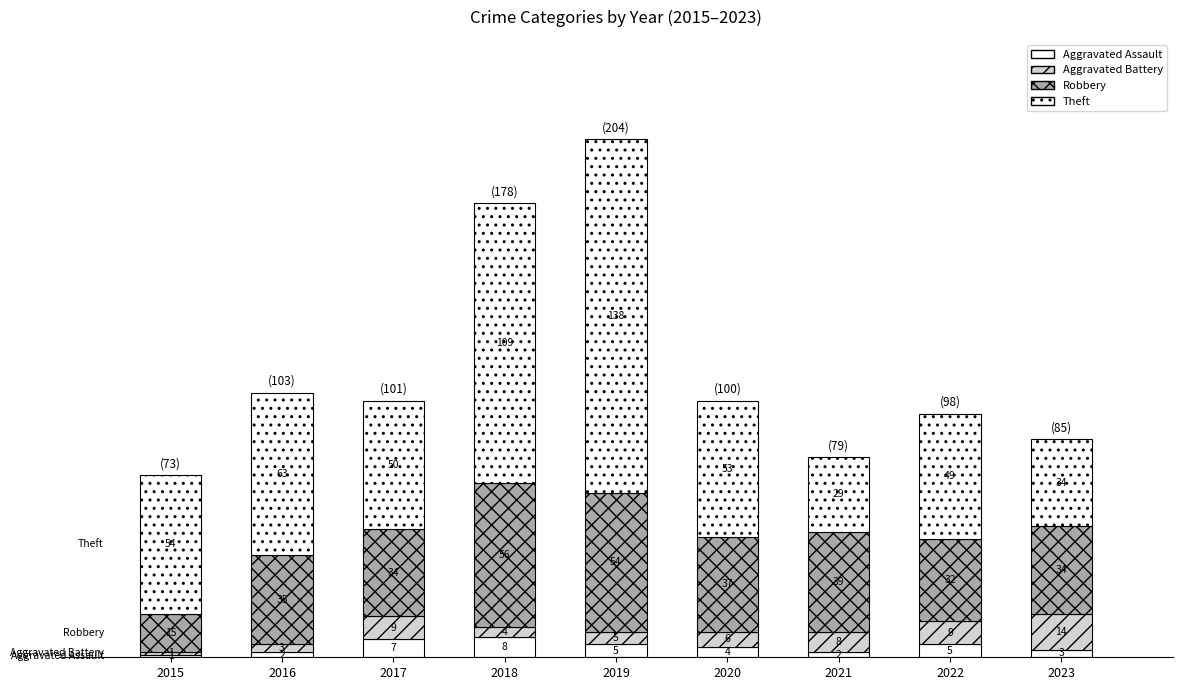

The Aggravated Assault series shows 3 at 2021. True or false?

False